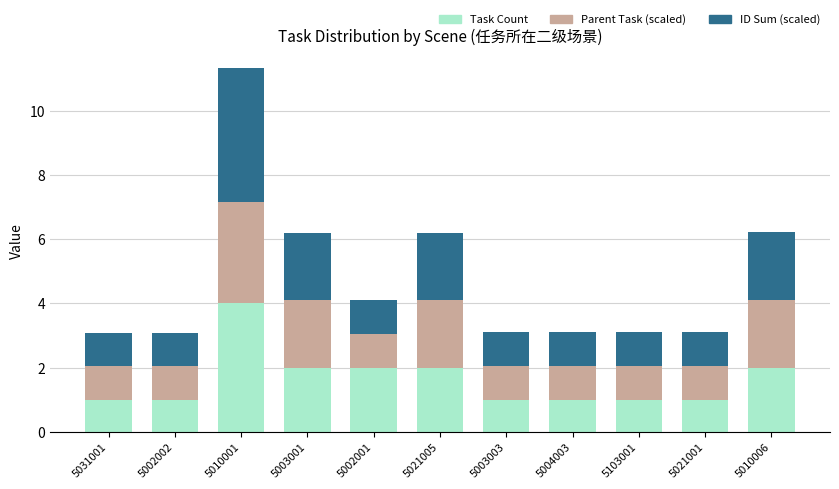

What is the maximum value for Task Count?

4.0